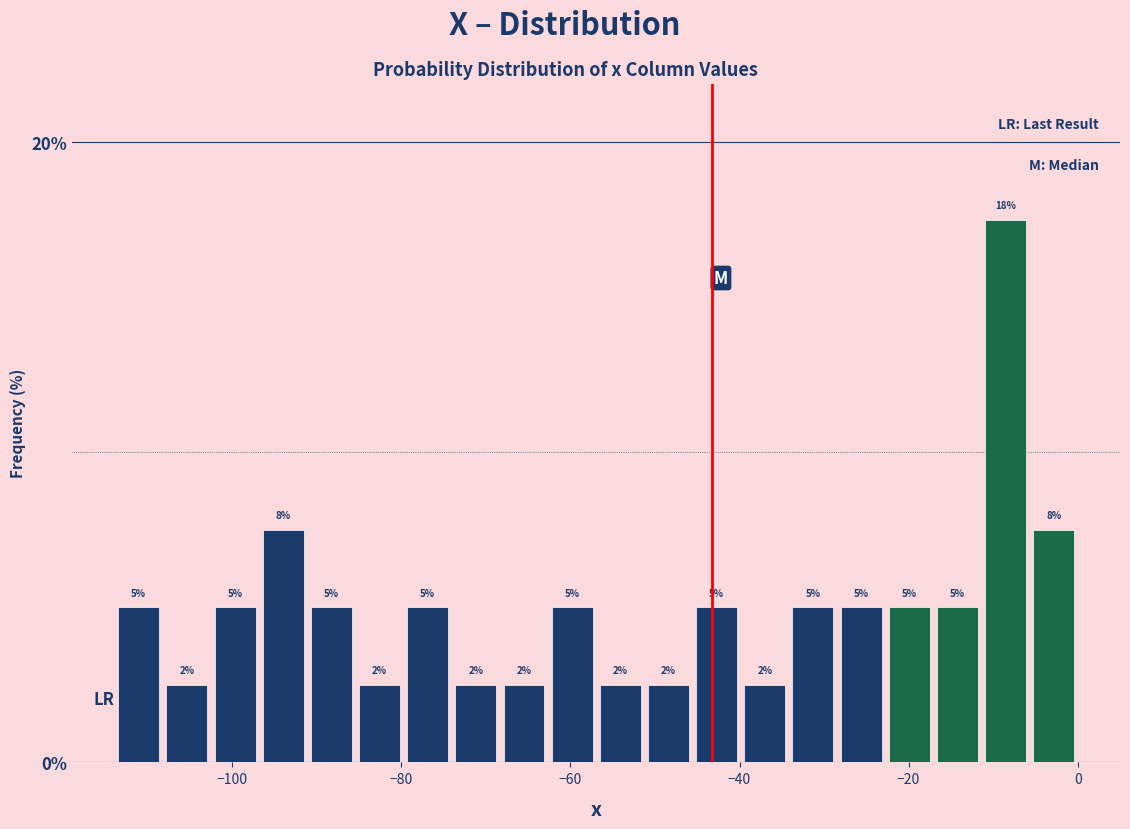

Around what value on the x-axis is the tallest bar? Give the approximate position of its centre, as read against the axis.

-8